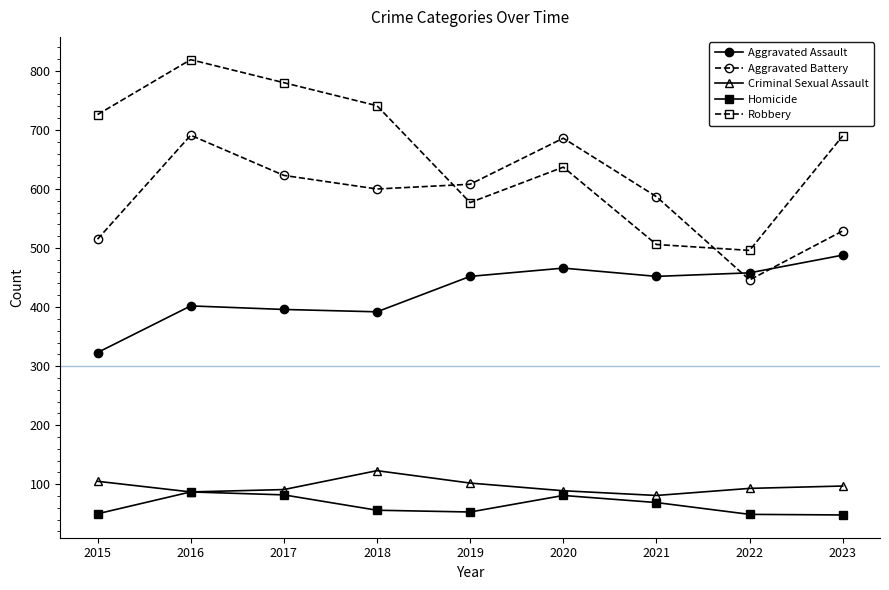

Count the number of data series in this chart.

5